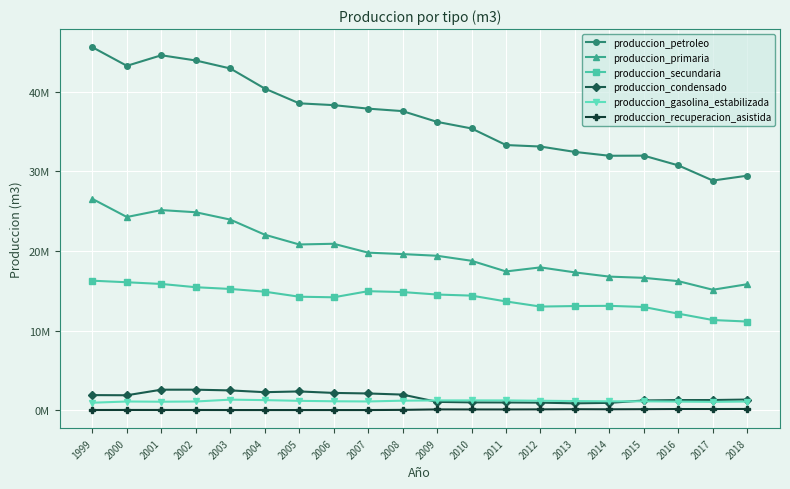

What is the value of the produccion_primaria point at the 17th from the left?

16625964.3